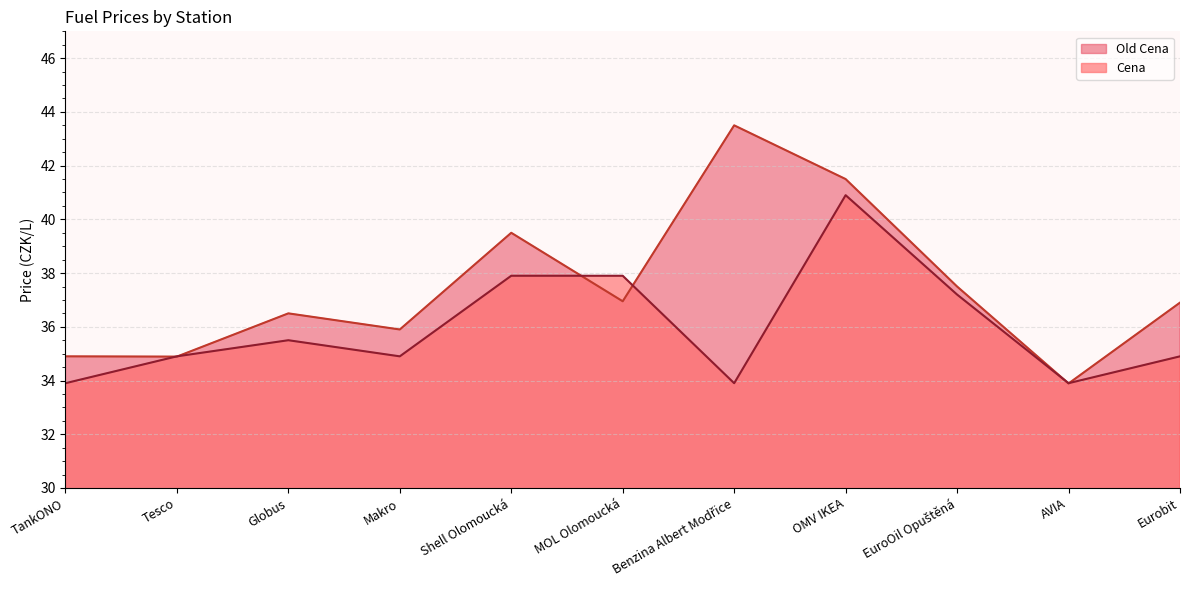

At which label does Old Cena reach its peak?

Benzina Albert Modřice